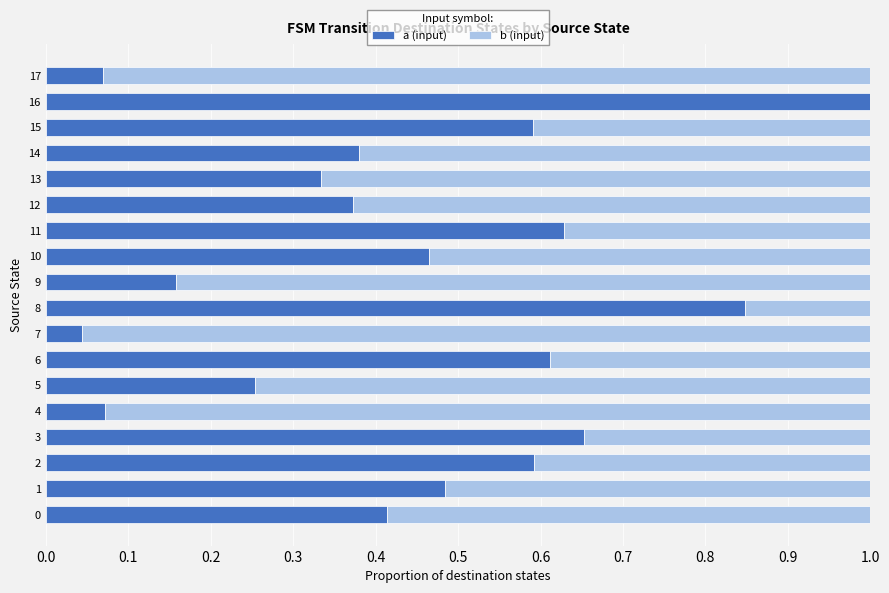

At which label does a (input) reach its peak?

16